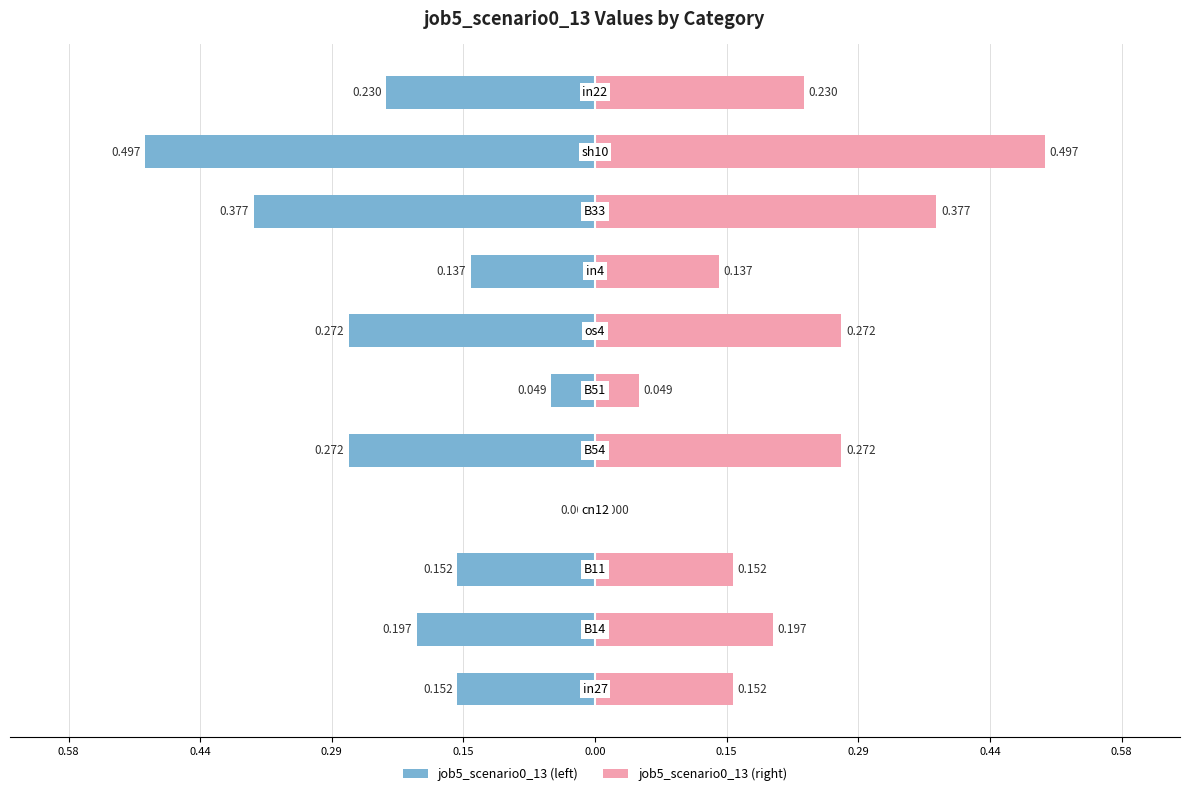

Are the bars horizontal?

Yes